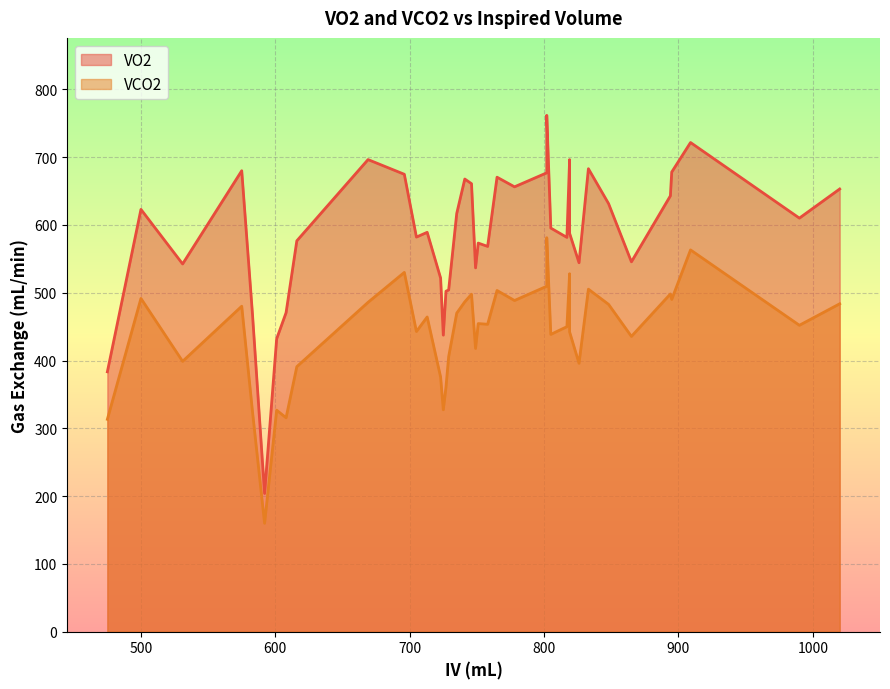

At 817, list the series in order from largest to smallest.

VO2, VCO2